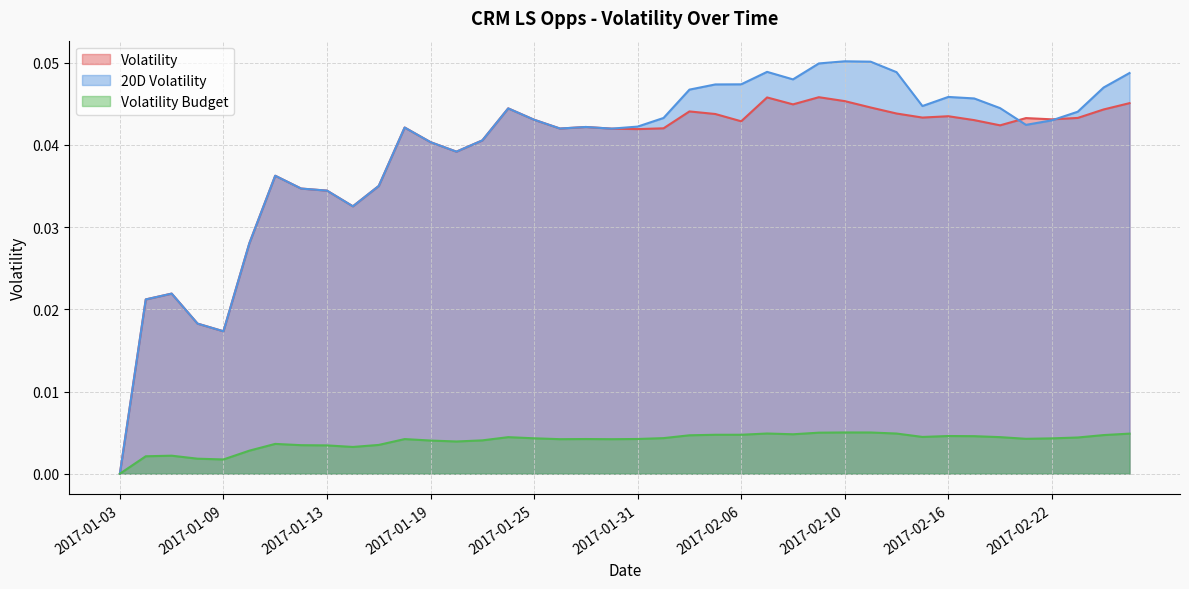

Is the value of Volatility at 2017-01-12 greater than the value of 20D Volatility at 2017-01-26?

No